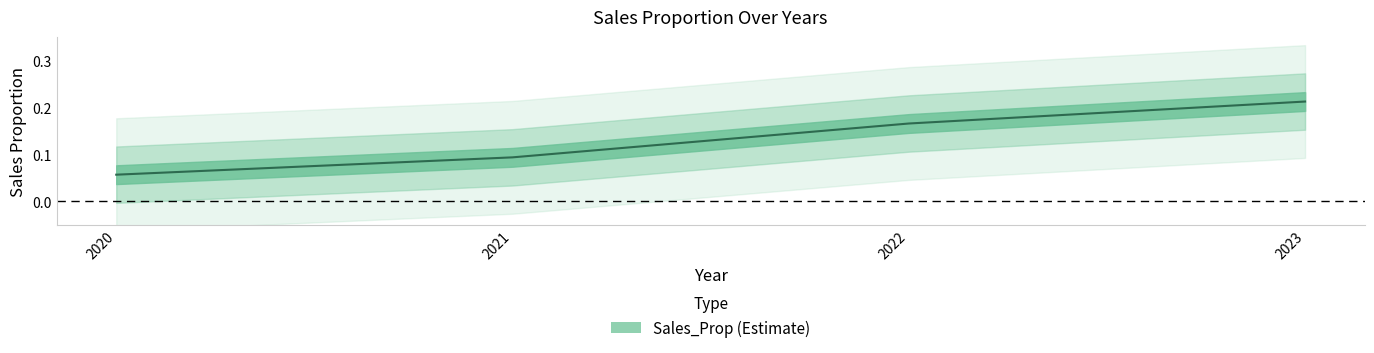

Between 2022 and 2020, which is larger?

2022